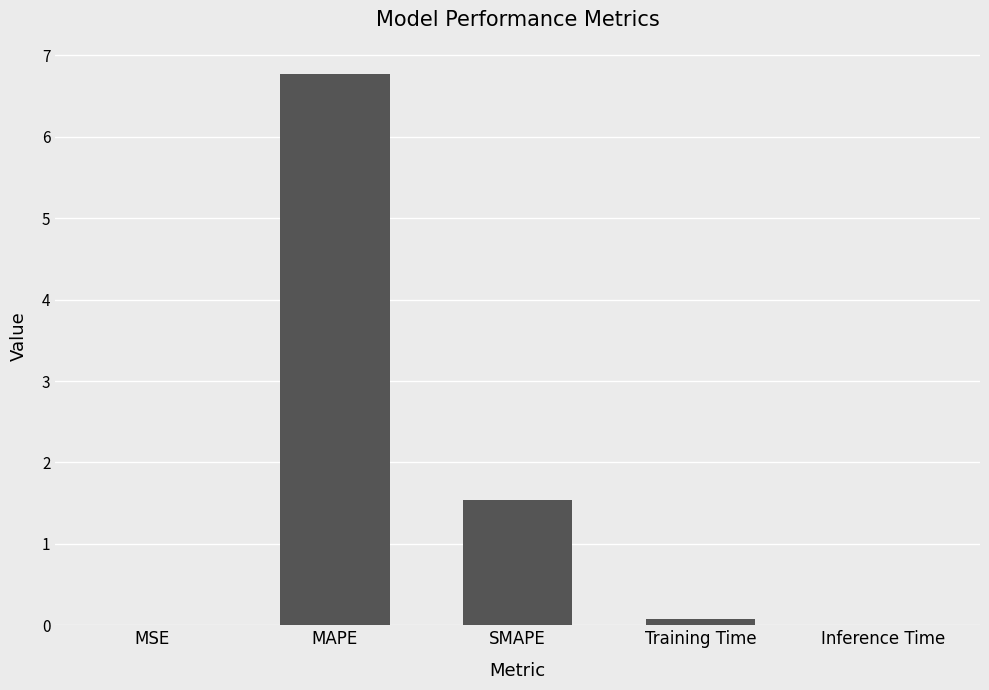

Are the bars horizontal?

No